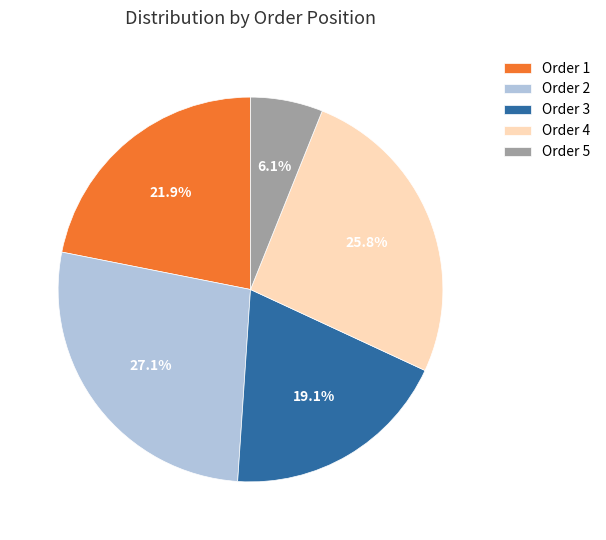

How many segments does this pie chart have?

5